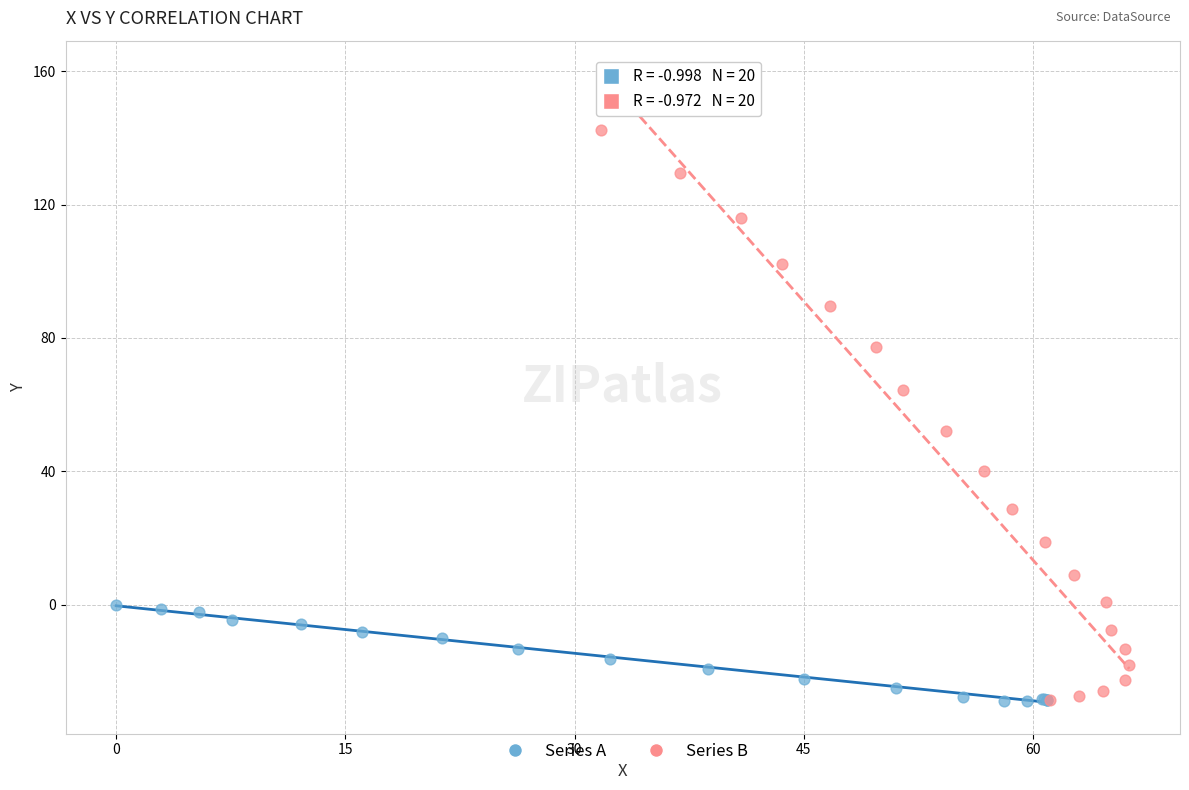

Which series has the largest Y range (max minus min)?

Series B